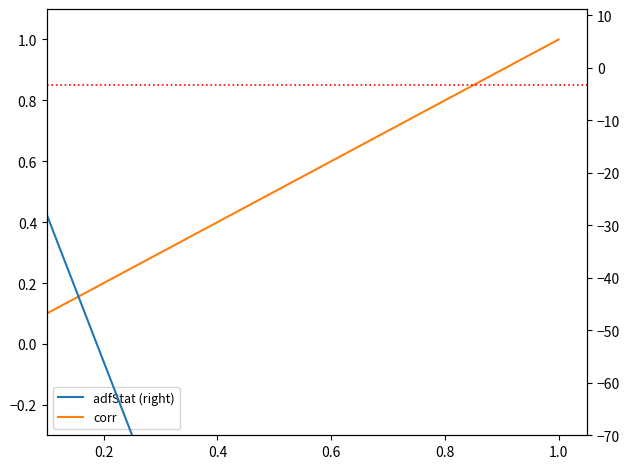

Which category has the lowest value in the adfStat (right) series?

1.0